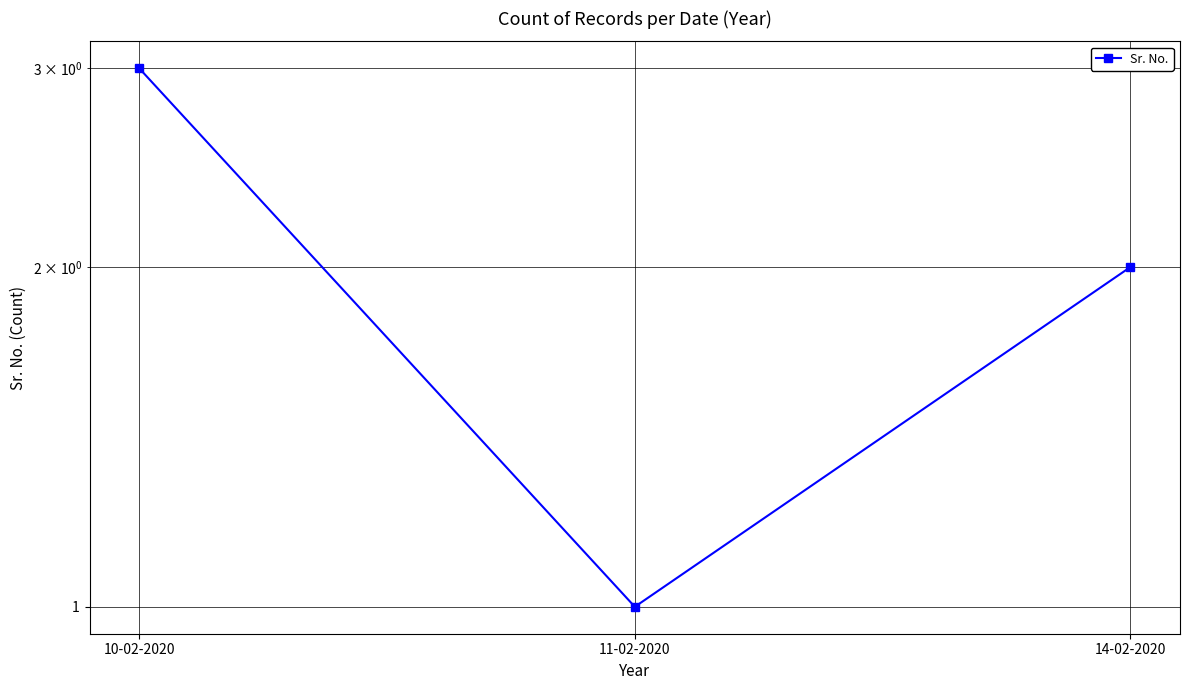

What is the change in value from 10-02-2020 to 14-02-2020?

-1